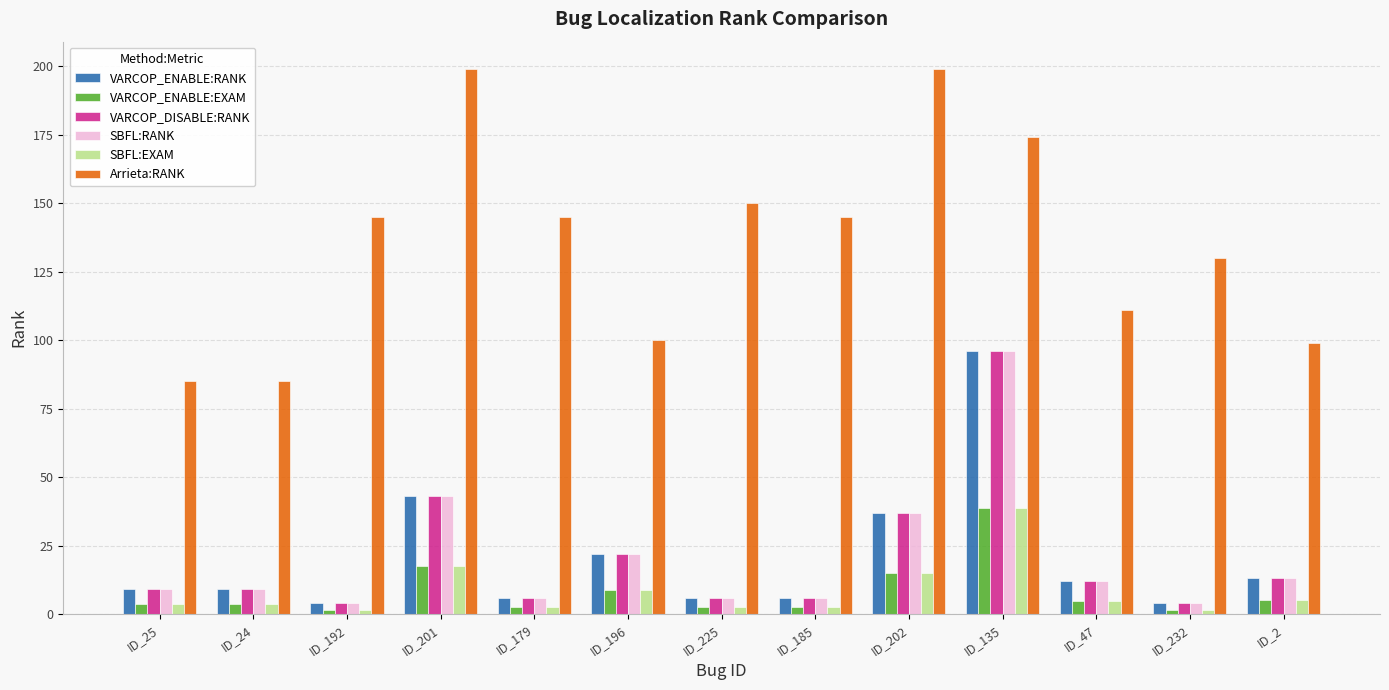

What is the highest value of the SBFL:EXAM series?

38.9